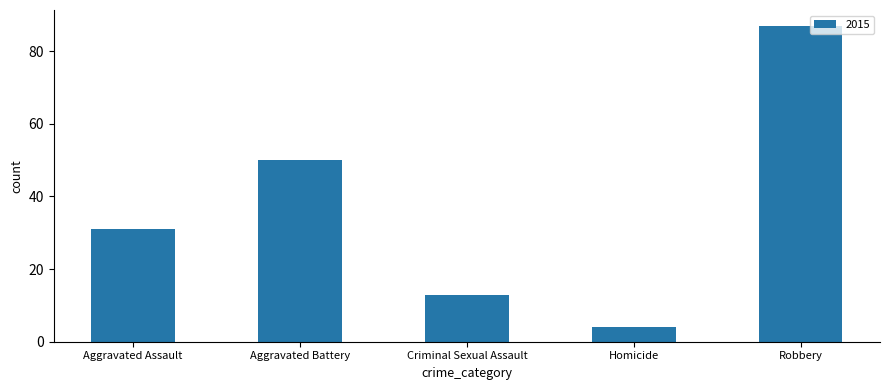

Does the chart contain any negative values?

No